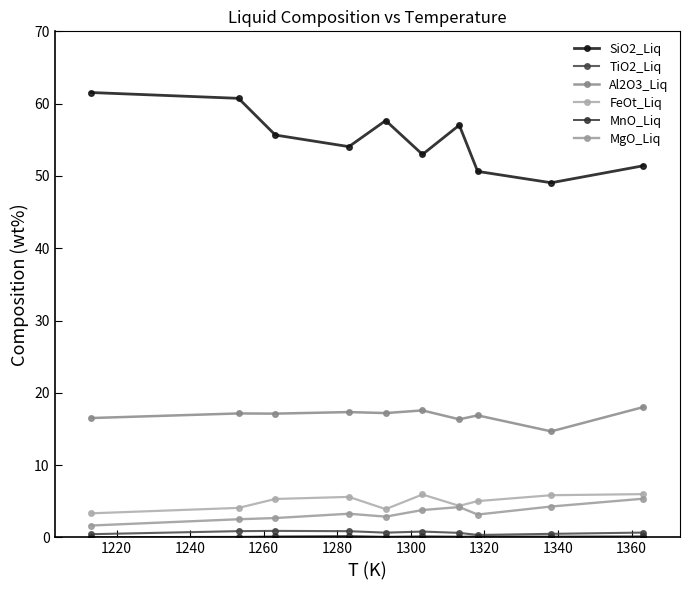

How many lines are shown in the chart?

6